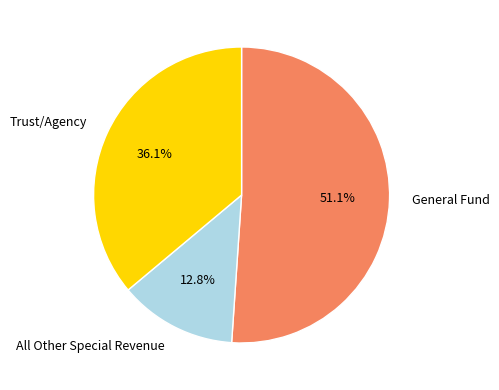

To the nearest percent, what is the combined percentage of General Fund and Trust/Agency?

87%